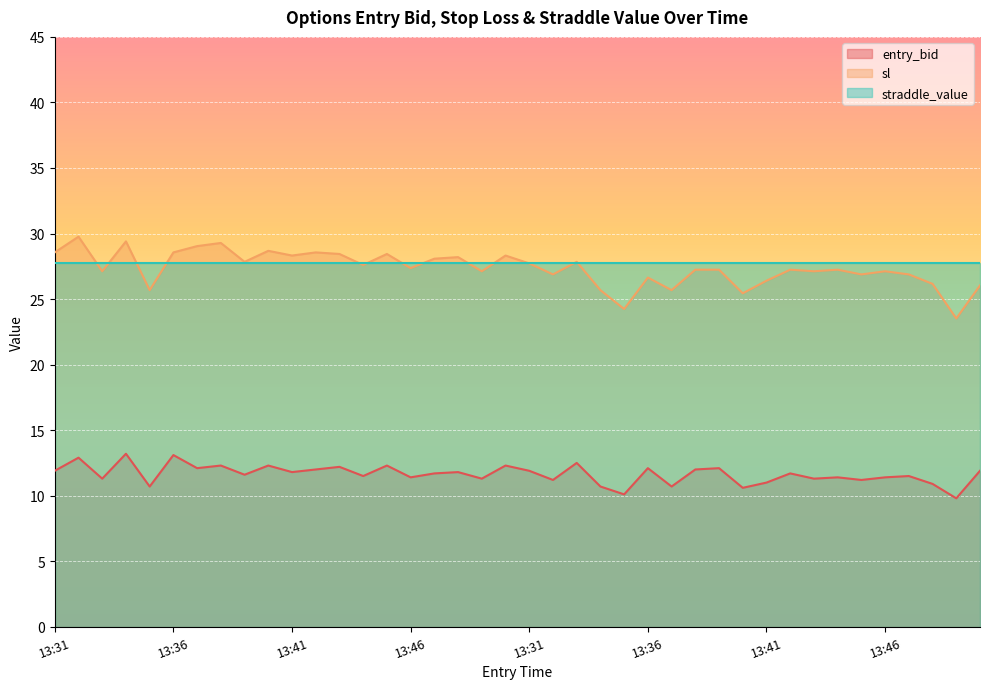

Which series changed the most between 13:36 and 13:41?

entry_bid